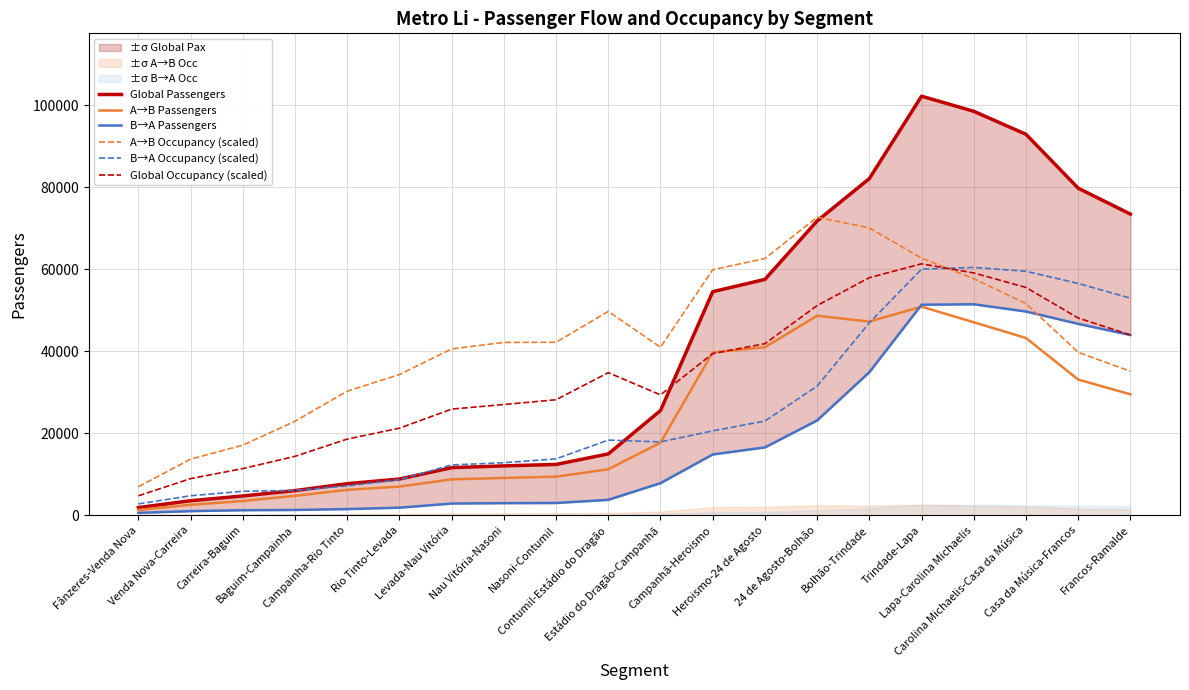

How many interior local valleys does the A→B Passengers series have?

1